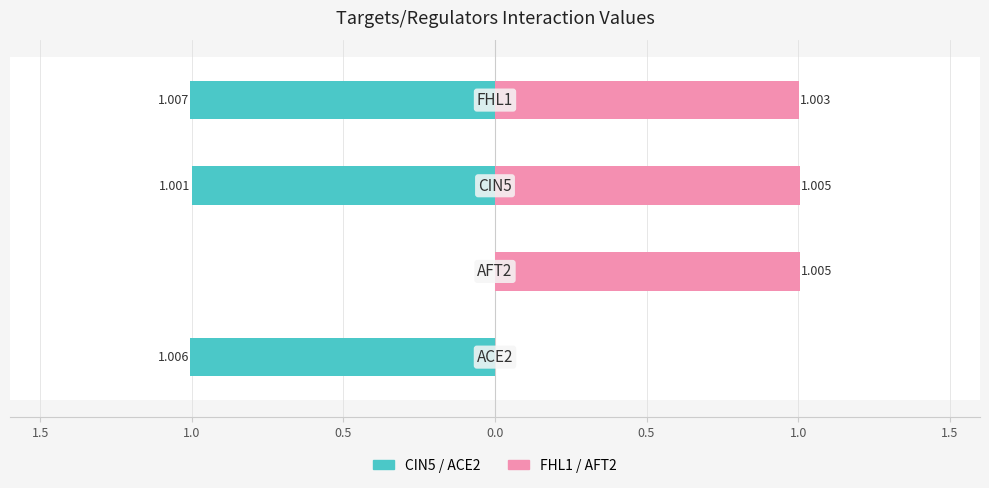

What is the difference between the highest and lowest values at 1.5?

1.0